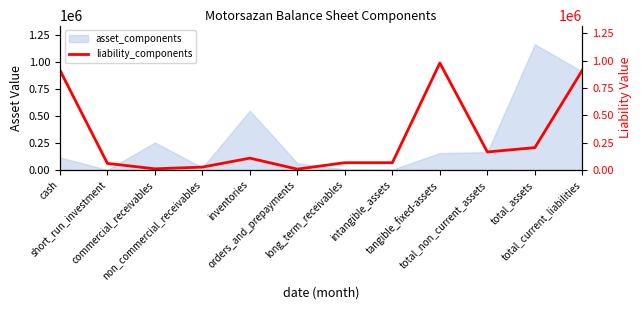

Between total_current_liabilities and intangible_assets, which is larger?

total_current_liabilities